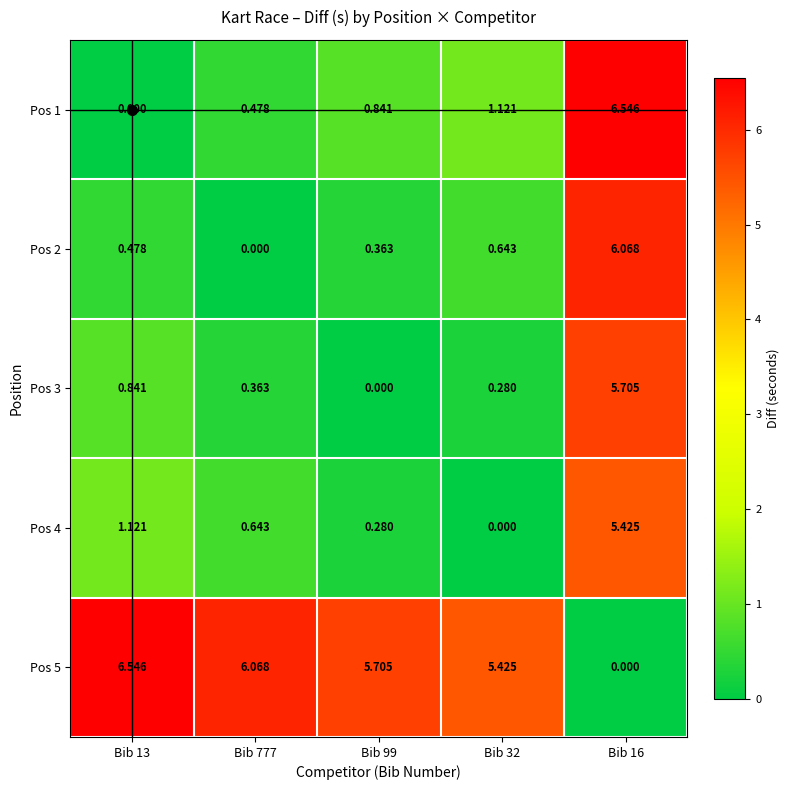

Is the value of Pos 4 at Bib 777 greater than the value of Pos 3 at Bib 32?

Yes